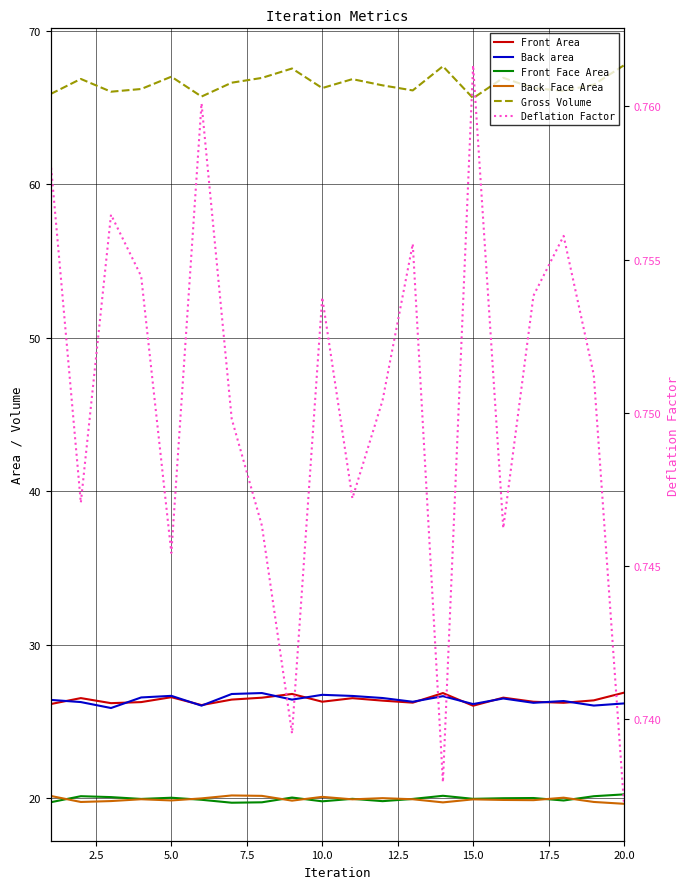

How many data points does each series have?

20